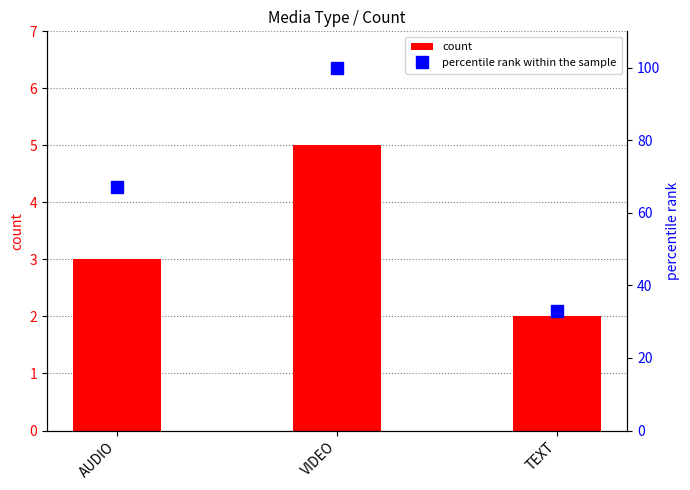

Reading left to right, transcribe all the data shown in this chart.

count: 3	5	2
percentile rank within the sample: 67	100	33